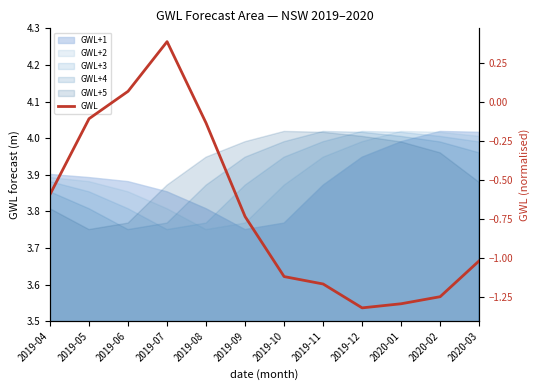

What is the sum of all values?

-8.3